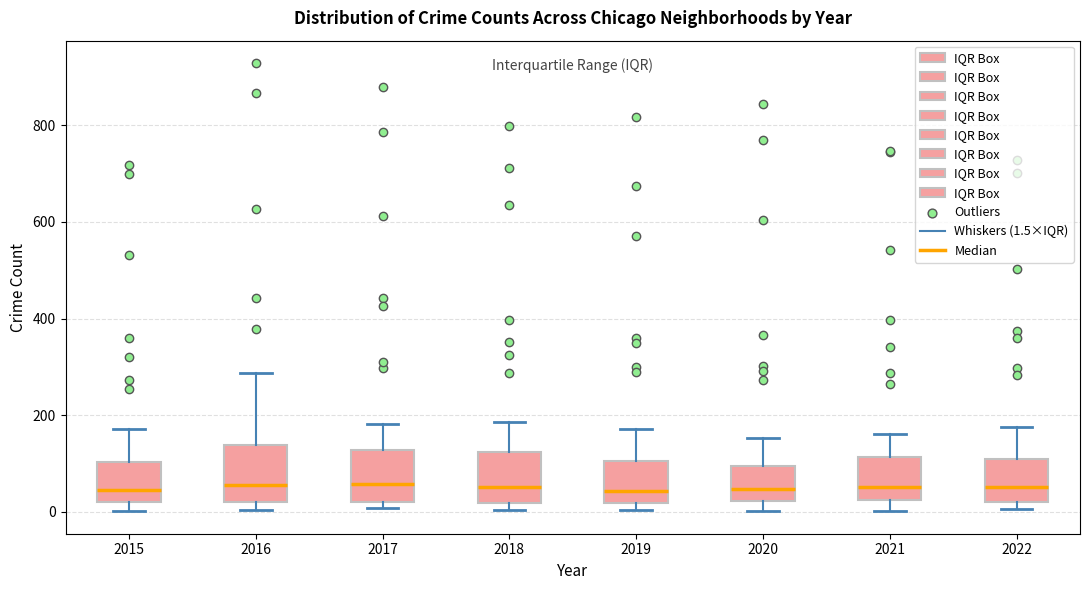

Reading left to right, read every box against the y-axis: the position of its median line, the range the box covers, and the ends of its whiskers. The values are not printed on the chart, so give them approximately, as read against the axis.

2015: median 40, box 20 to 100, whiskers 0 to 180
2016: median 60, box 20 to 140, whiskers 0 to 280
2017: median 60, box 20 to 120, whiskers 0 to 180
2018: median 60, box 20 to 120, whiskers 0 to 180
2019: median 40, box 20 to 100, whiskers 0 to 180
2020: median 40, box 20 to 100, whiskers 0 to 160
2021: median 60, box 20 to 120, whiskers 0 to 160
2022: median 60, box 20 to 120, whiskers 0 to 180